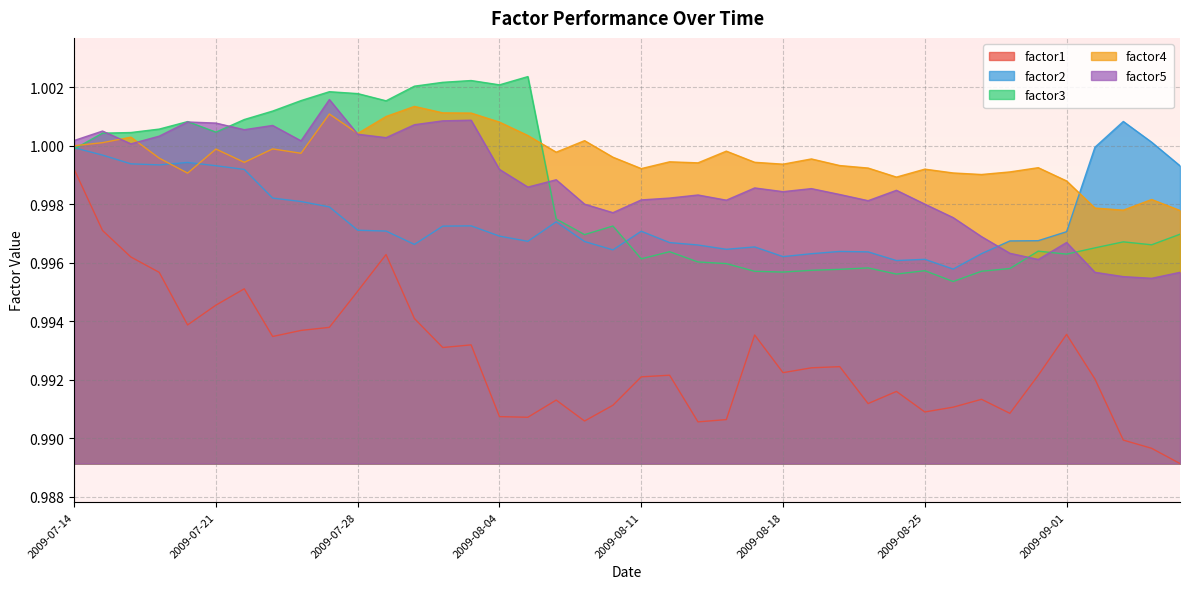

What is the sum of all factor4 values?

40.0